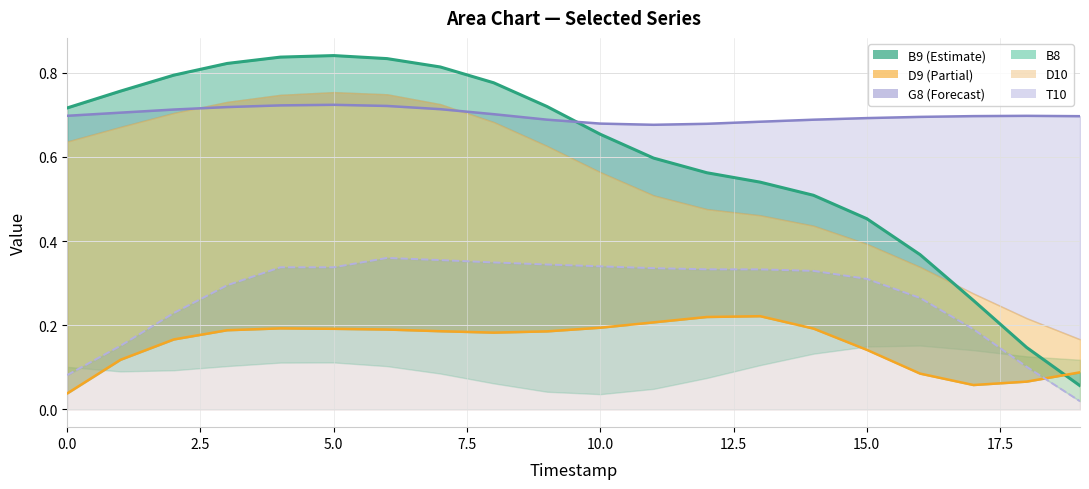

Rank the series at 2 from highest to lowest value.

B9, G8, T10, D9